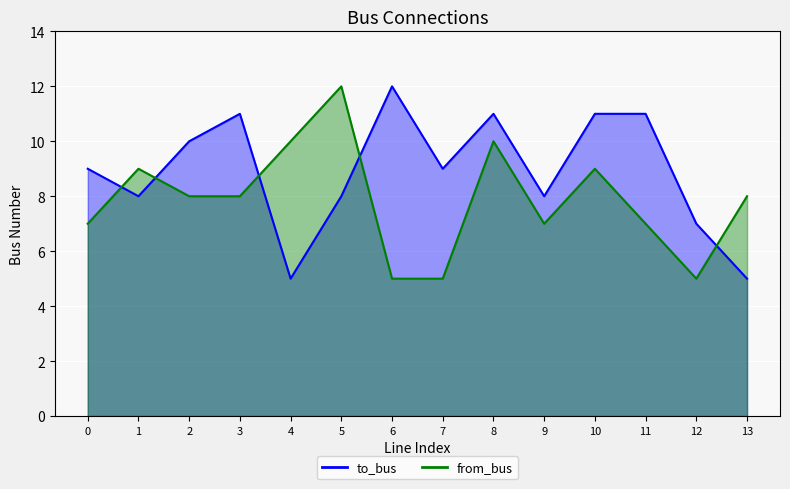

What is the minimum value shown in the chart?

5